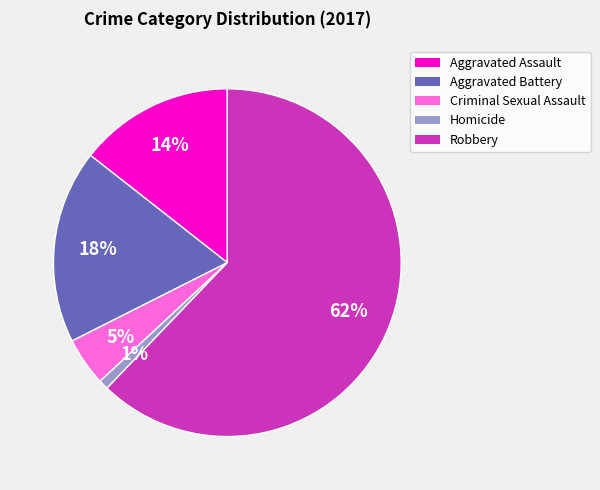

The Robbery slice represents 49% of the pie. True or false?

False